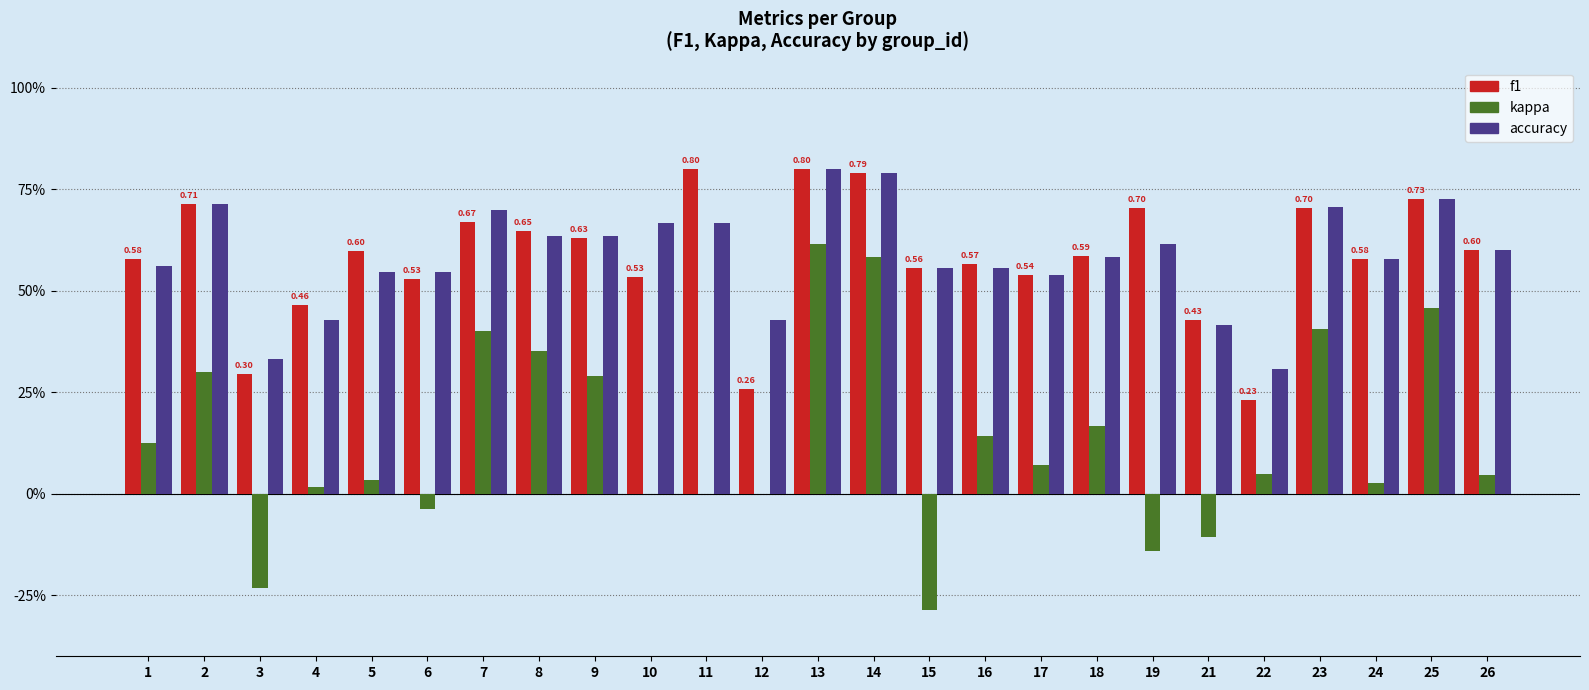

Are the bars horizontal?

No